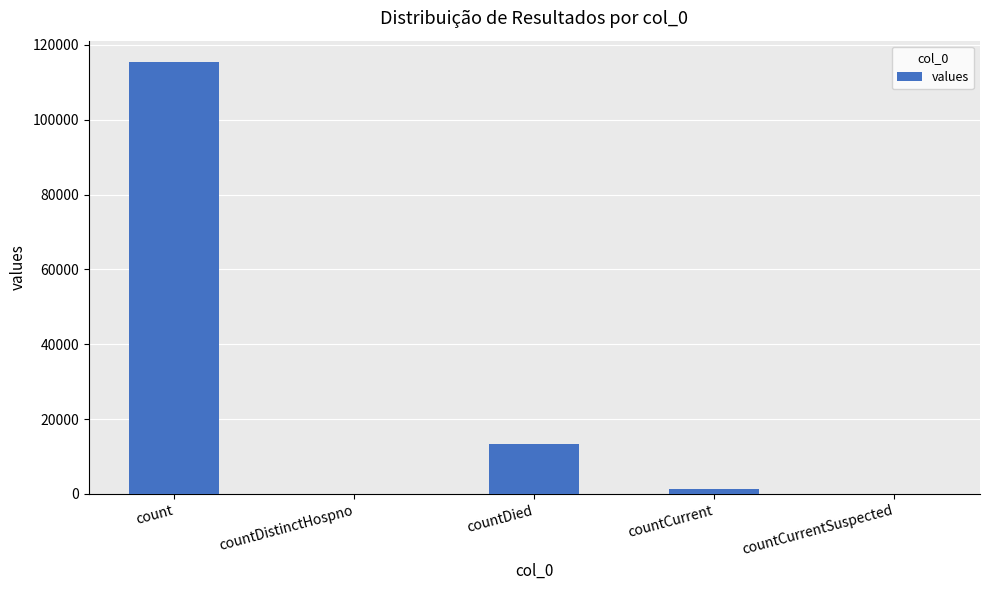

Which has a higher value, countCurrentSuspected or countDied?

countDied